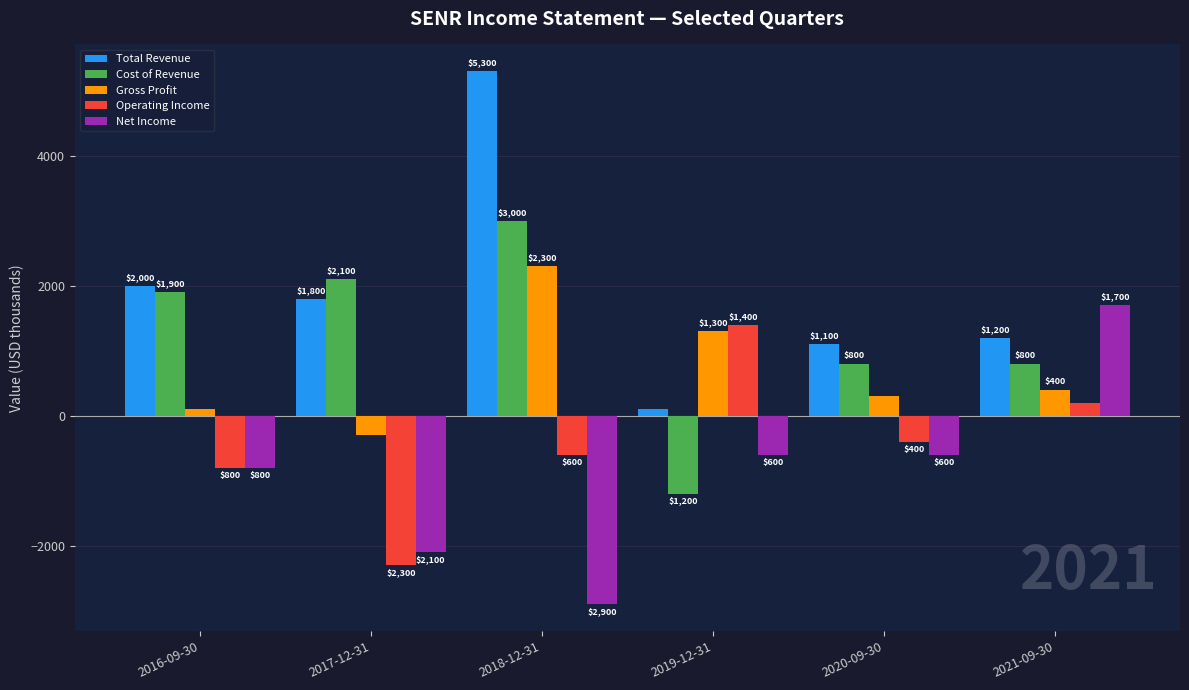

What is the value of the Cost of Revenue bar at the 5th from the left?

800